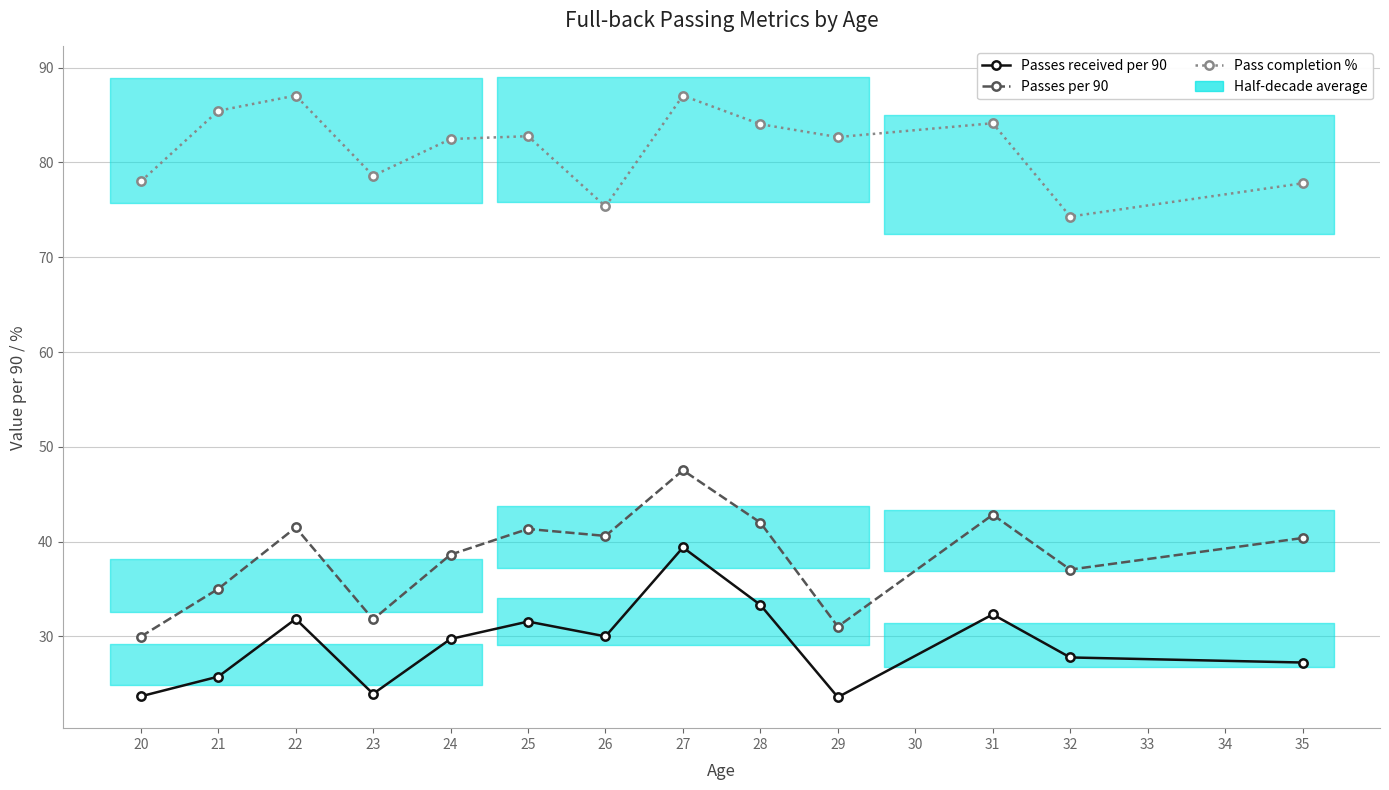

True or false: Pass completion % and Passes received per 90 cross at least once.

False